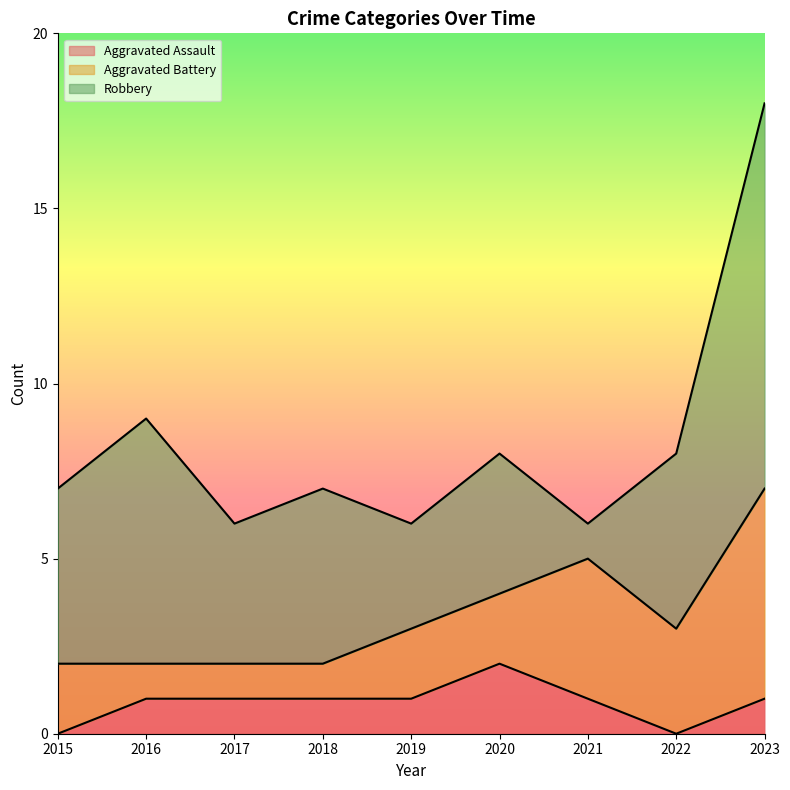

At which category is the sum across all series the highest?

2023